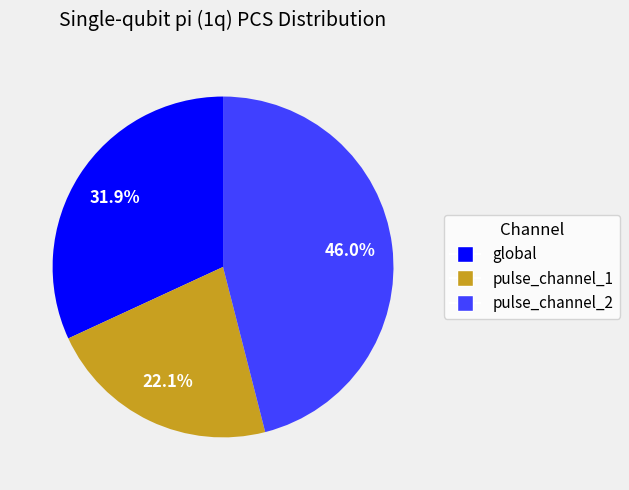

Rank the categories by value from highest to lowest.

pulse_channel_2, global, pulse_channel_1